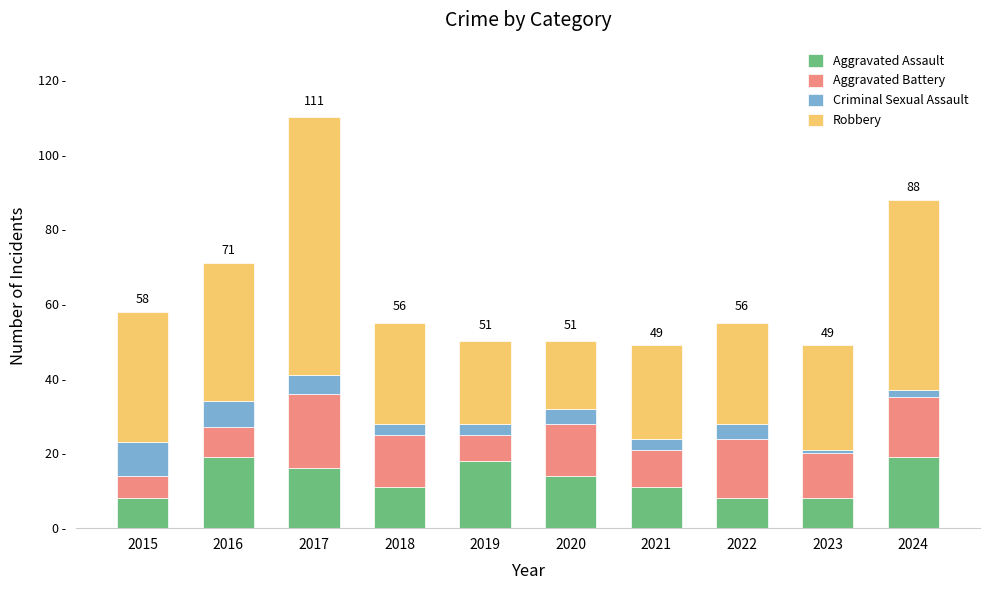

Does the chart contain any negative values?

No